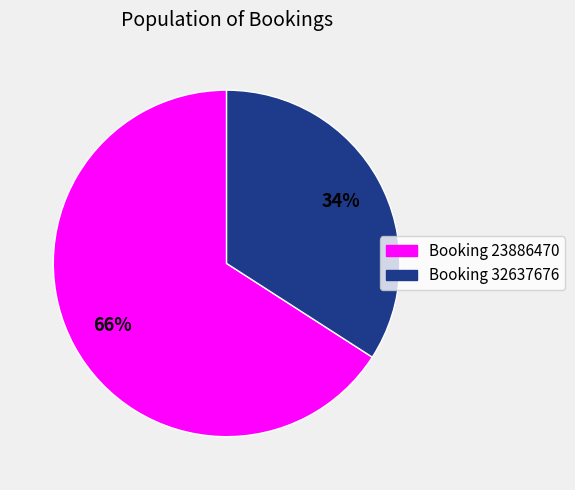

To the nearest percent, what is the difference between the largest and smallest slice percentages?

32%